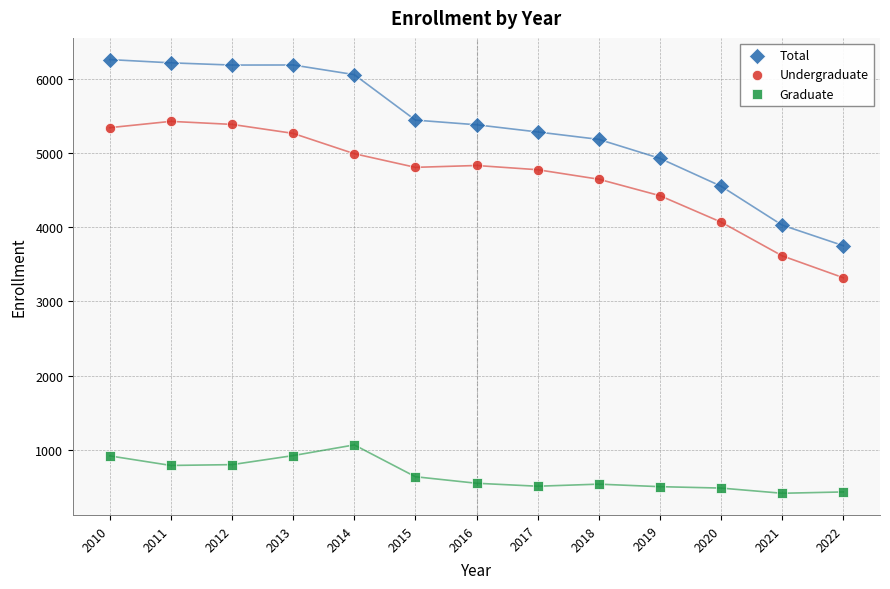

Which series contains the lowest Y value?

Graduate